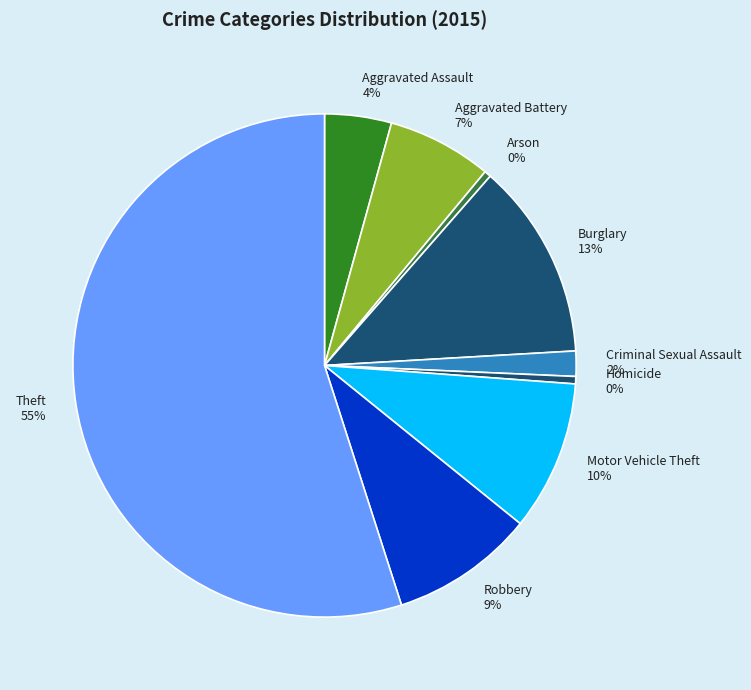

Is it true that Theft is 55% of the pie?

True